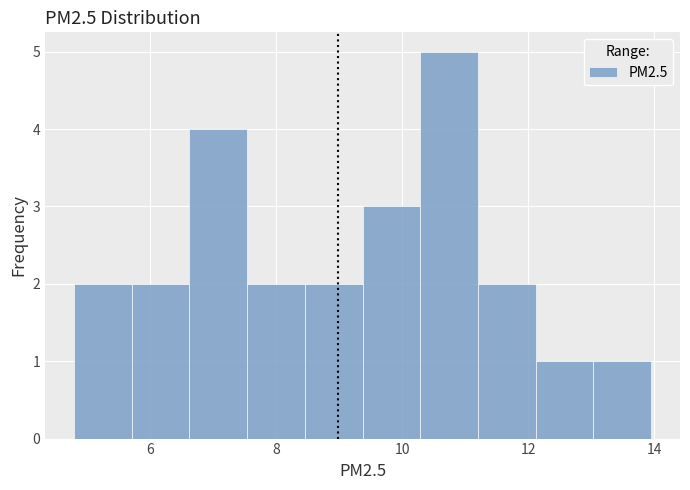

Reading left to right, transcribe this chart: for each bar, give the range it covers on the x-axis and its height. Neither the bar edges nor the heights are printed on the chart, so give them approximately, as read against the axes.

4.8 to 5.8: 2
5.8 to 6.6: 2
6.6 to 7.6: 4
7.6 to 8.4: 2
8.4 to 9.4: 2
9.4 to 10.2: 3
10.2 to 11.2: 5
11.2 to 12.2: 2
12.2 to 13.0: 1
13.0 to 14.0: 1